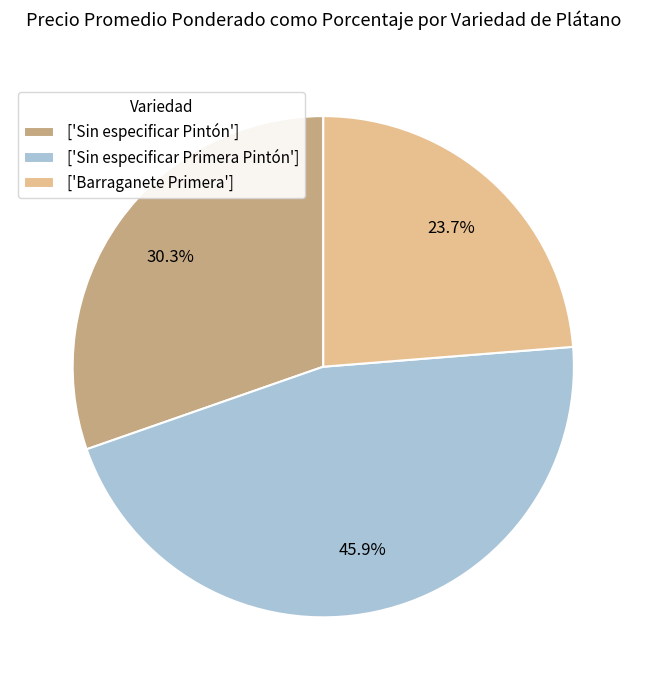

Between ['Sin especificar Pintón'] and ['Barraganete Primera'], which is larger?

['Sin especificar Pintón']